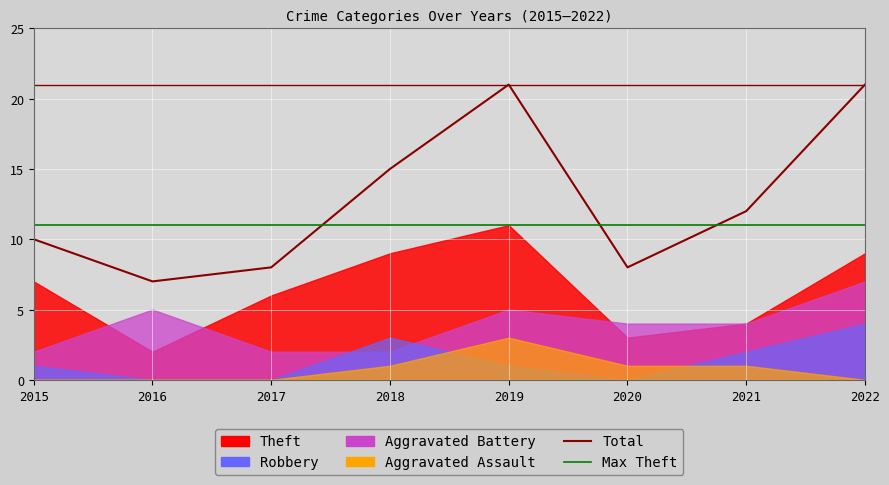

At which category does the chart reach its minimum across all series?

2016